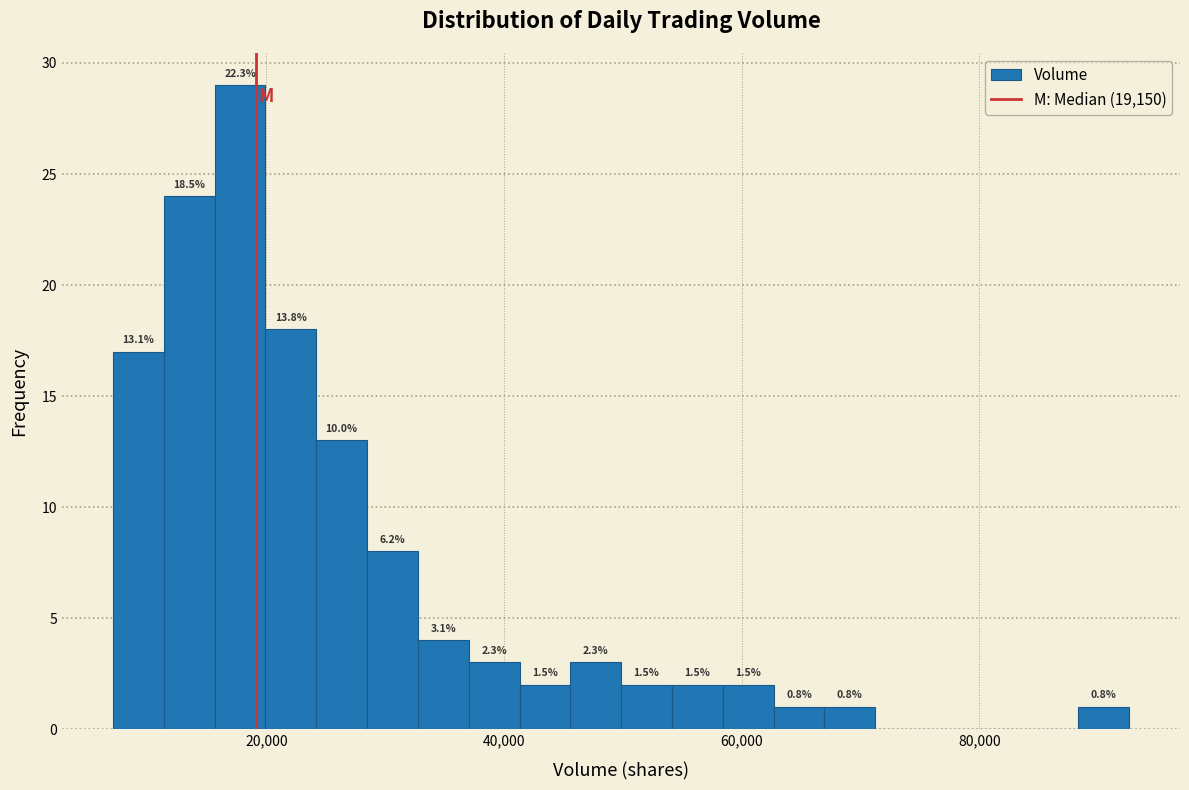

Read against the x-axis, roughly where is the centre of the tallest bar?

18000